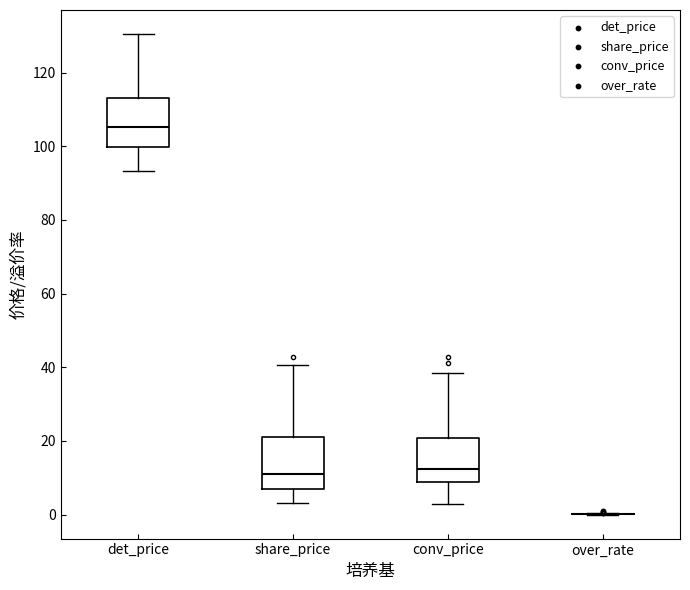

Reading left to right, transcribe this box plot: for each box, give where its median line is, the range the box spans, and where its two whiskers end, as read against the y-axis. The values are not printed on the chart, so give them approximately, as read against the axis.

det_price: median 106, box 100 to 114, whiskers 94 to 130
share_price: median 10, box 6 to 22, whiskers 4 to 40
conv_price: median 12, box 8 to 20, whiskers 2 to 38
over_rate: box collapsed to a line at 0, whiskers 0 to 0